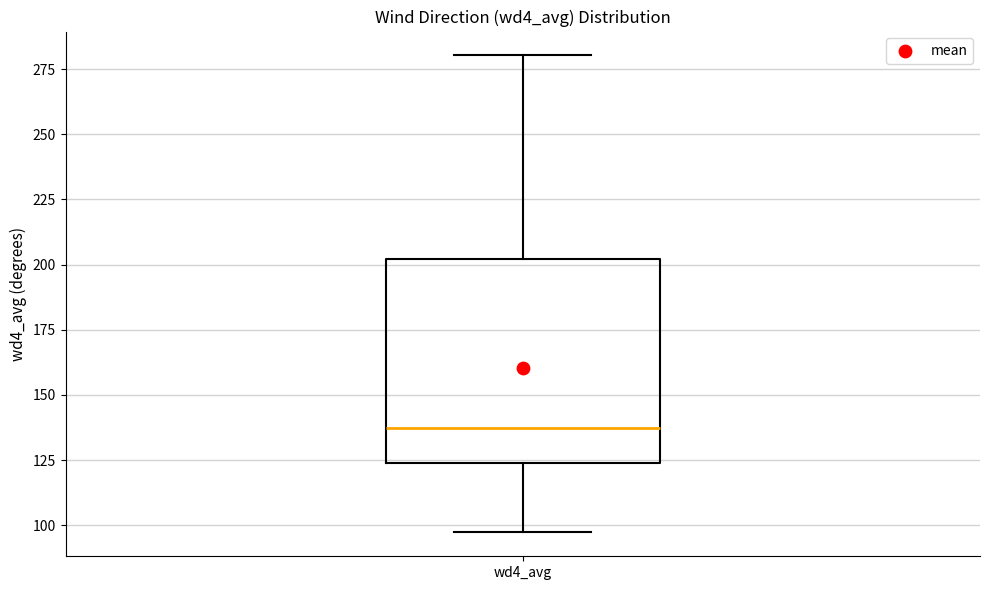

Transcribe this box plot: give where the median line is, the range the box spans, and where the two whiskers end, as read against the y-axis. The values are not printed on the chart, so give them approximately, as read against the axis.

median 135, box 125 to 200, whiskers 95 to 280